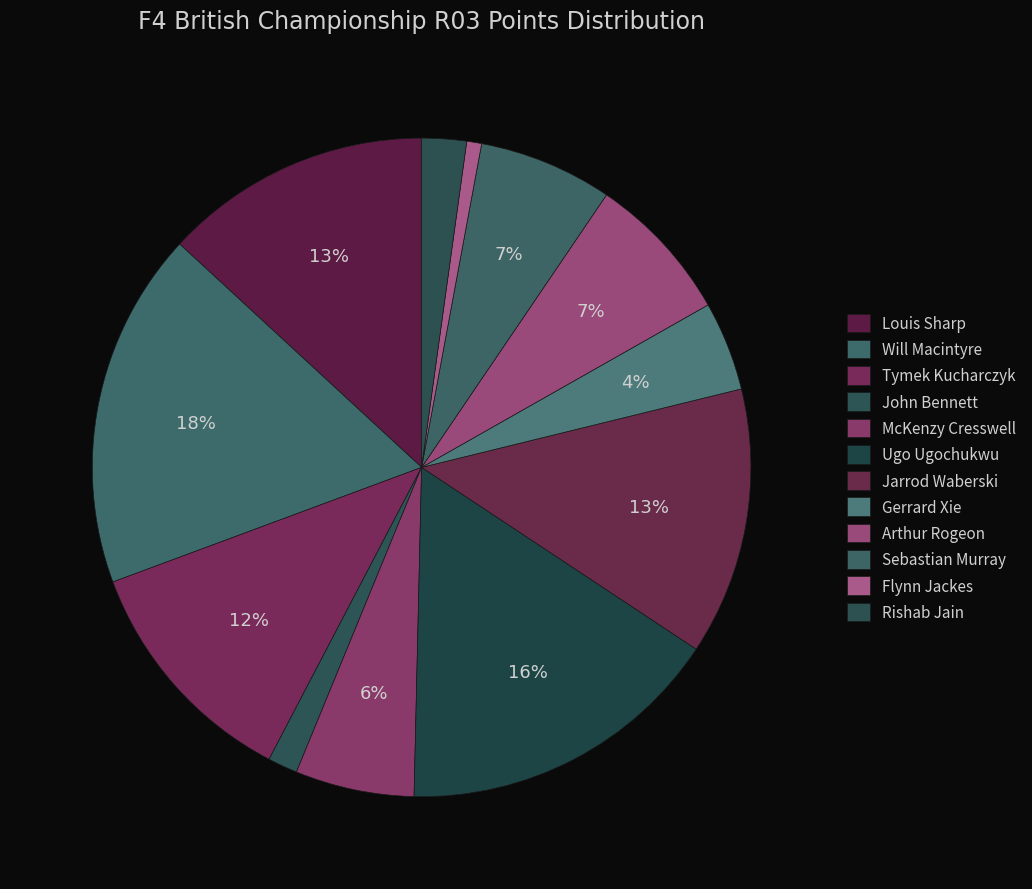

How many slices are in this pie chart?

12